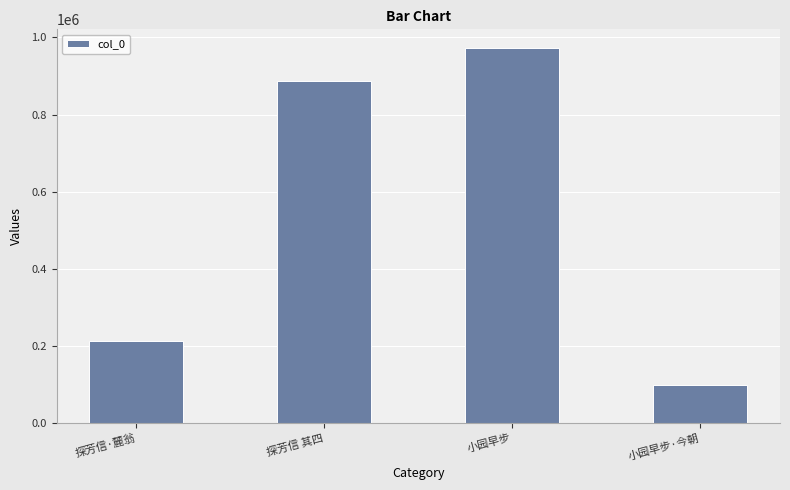

Rank the categories by value from lowest to highest.

小园早步·今朝, 探芳信·麓翁, 探芳信 其四, 小园早步